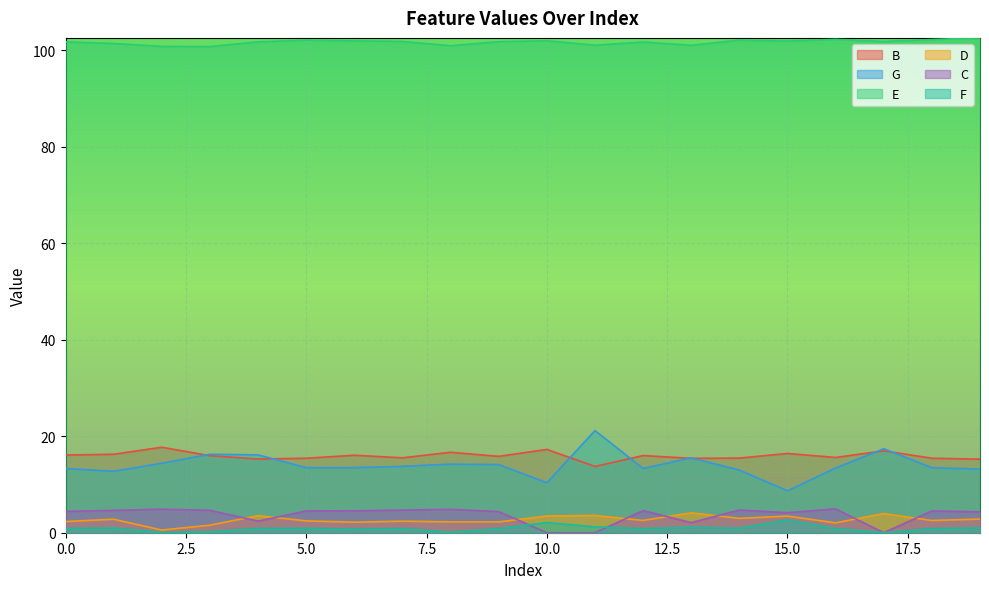

What is the total value across all series at 18?

139.1